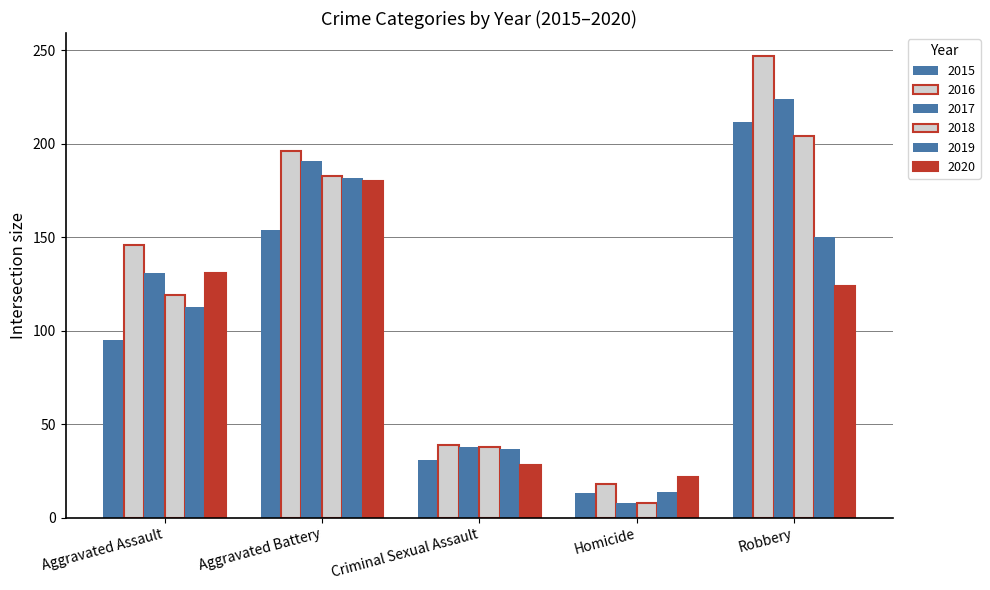

What position from the left is Homicide?

4